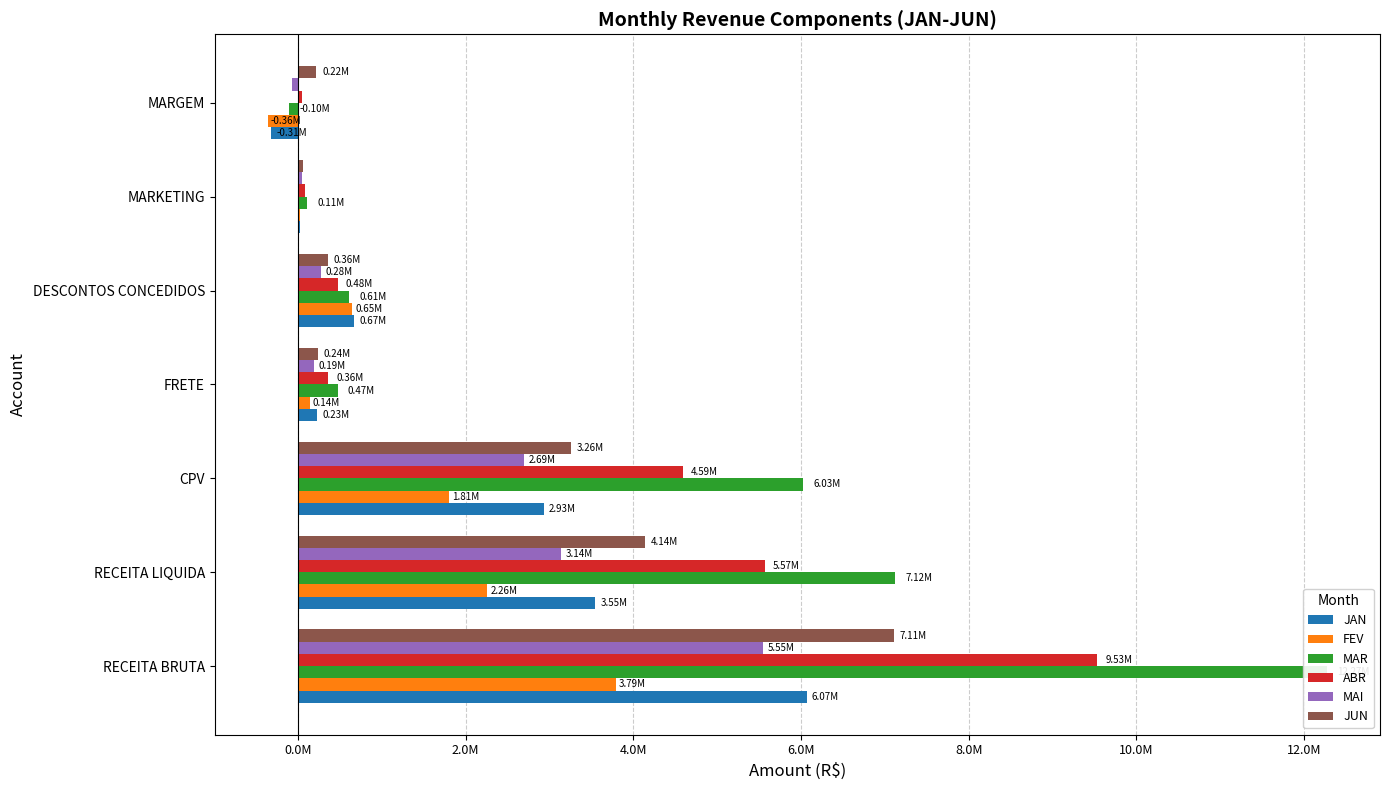

What is the difference between the maximum and minimum values in the FEV series?

4153227.9